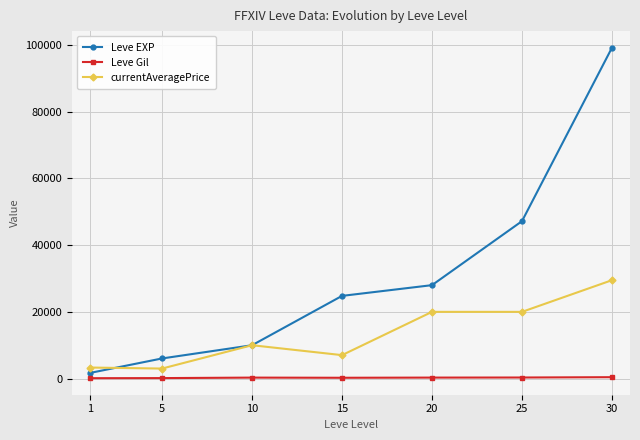

The Leve EXP series shows 99220 at 30. True or false?

True